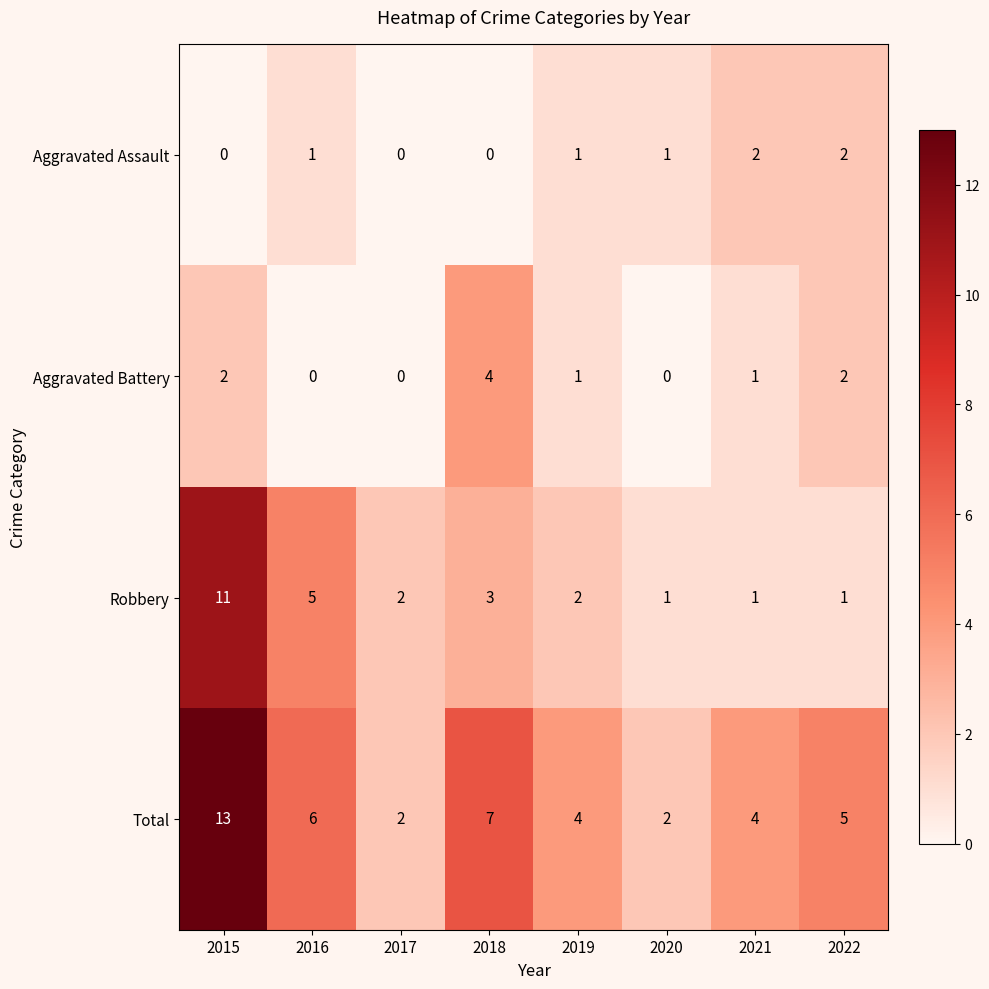

What is the total value across all series at 2022?

10